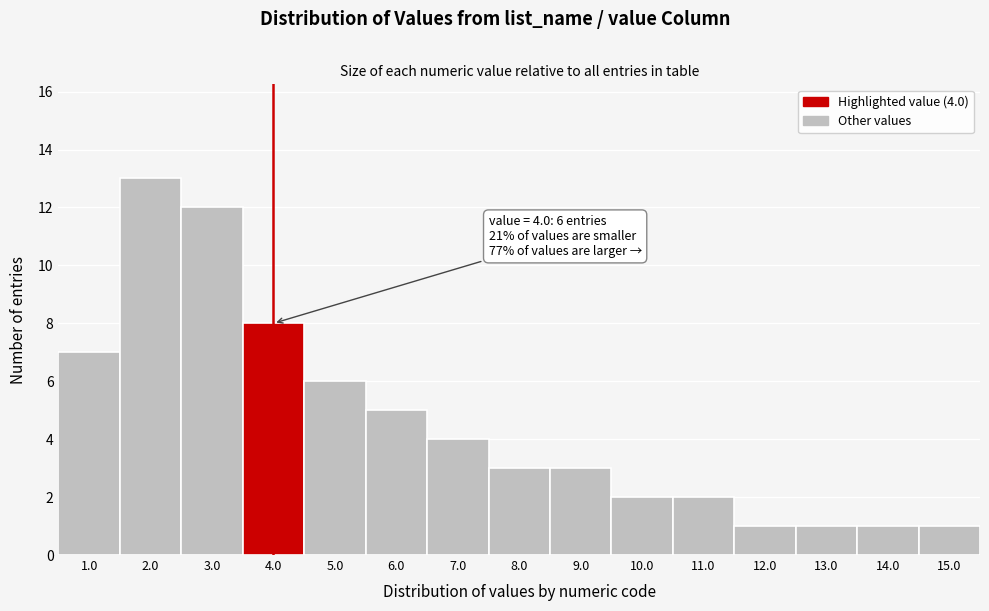

Which range on the x-axis has the tallest bar?

1.5 to 2.5